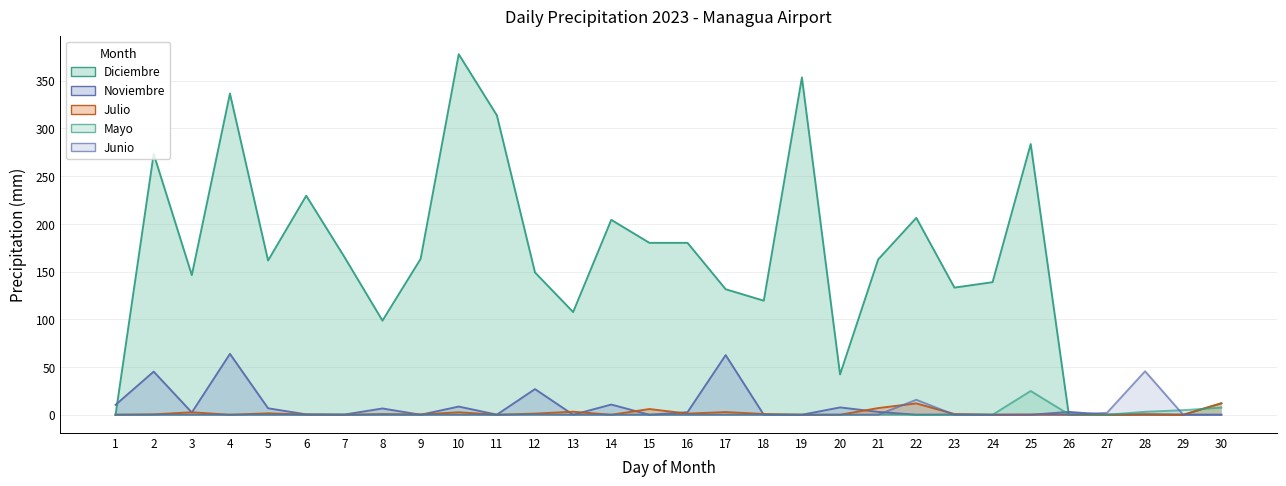

True or false: Diciembre and Julio intersect in this chart.

False